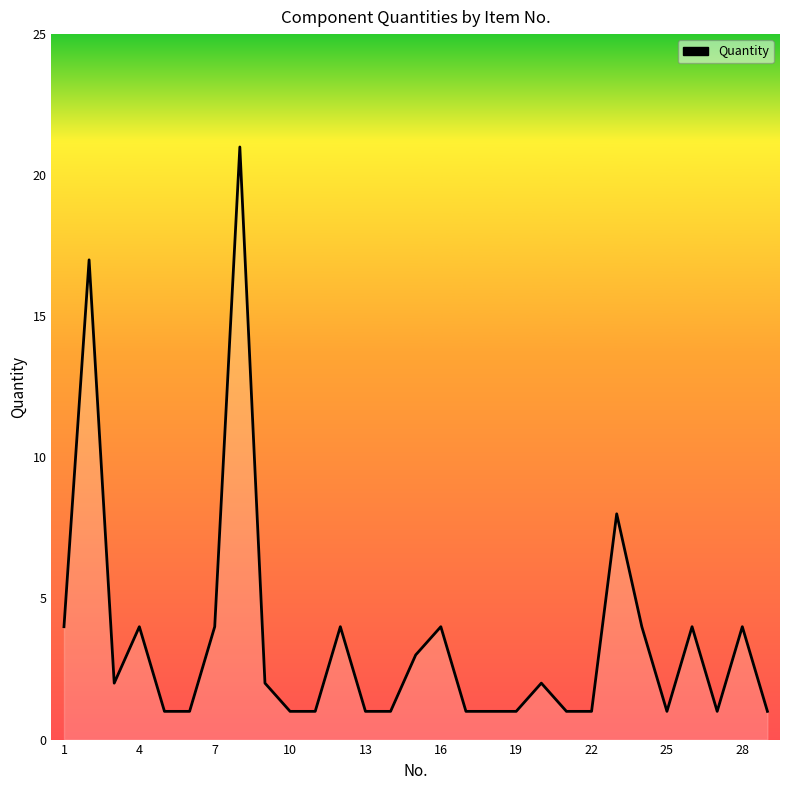

Count the number of data series in this chart.

1